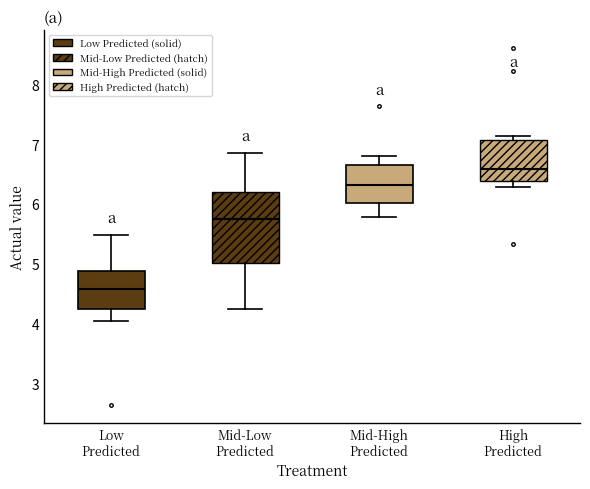

Comparing the boxes themselves (not the whiskers), which one is the tallest?

Mid-Low Predicted